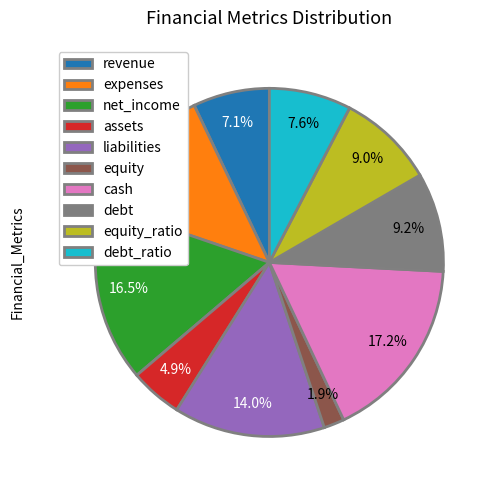

What percentage is NOT represented by expenses?

87.3%